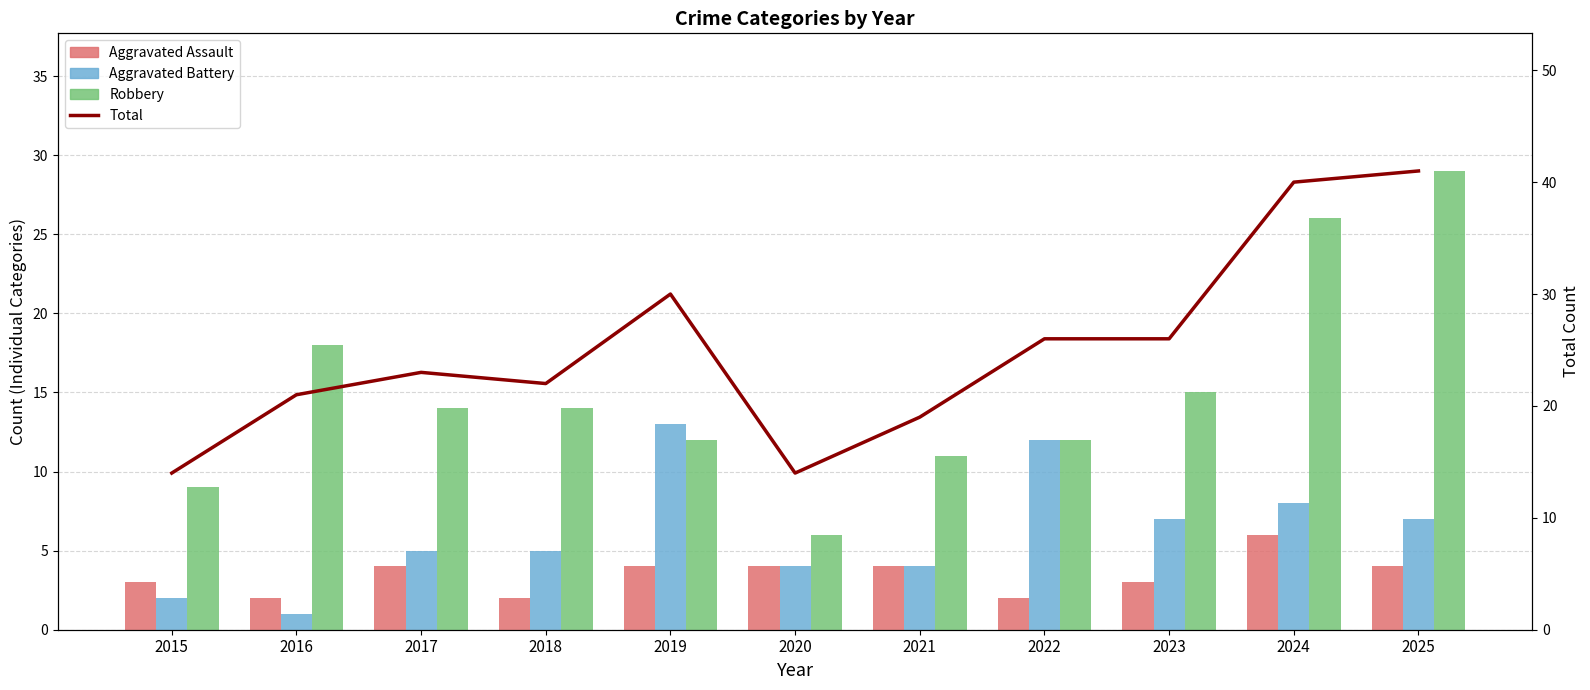

Between 2016 and 2025, which is larger?

2025